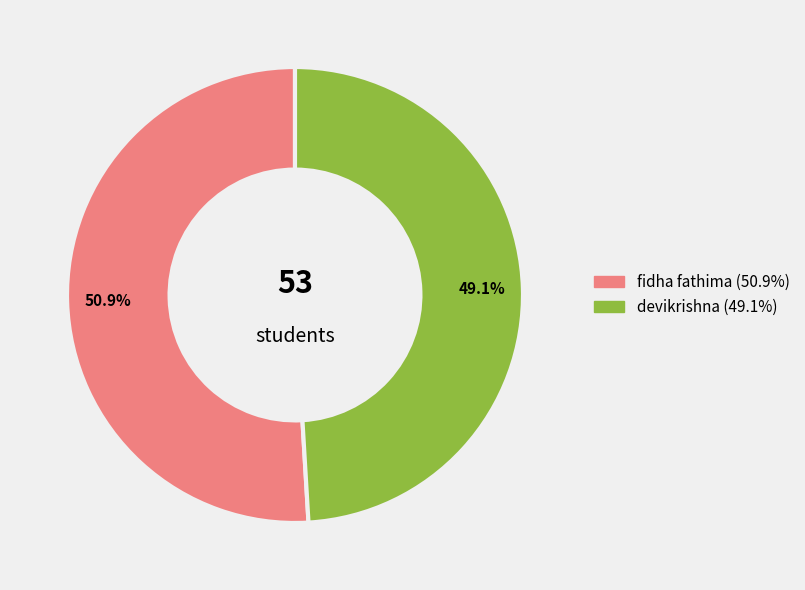

Does any single category account for the majority?

Yes